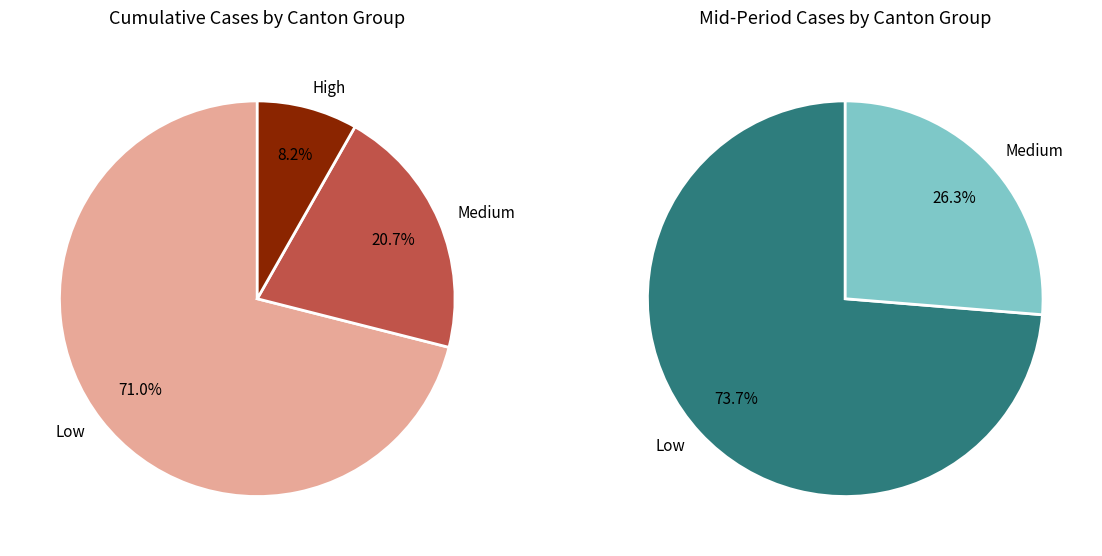

Is 2020-06-10 the majority of the pie?

No